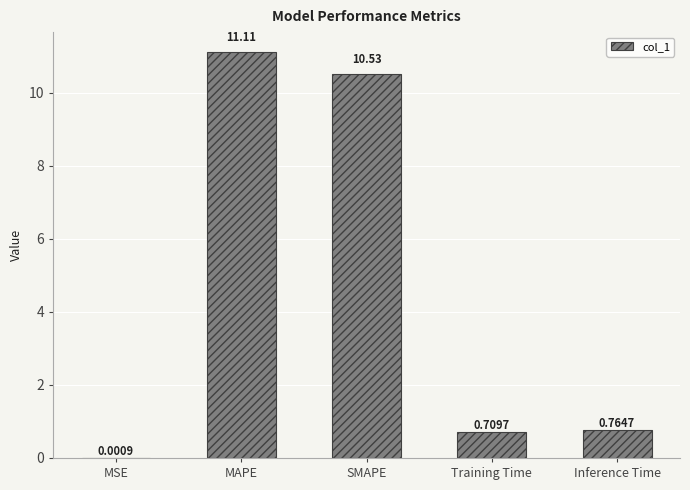

Is it true that the value at MAPE is 11.1?

True